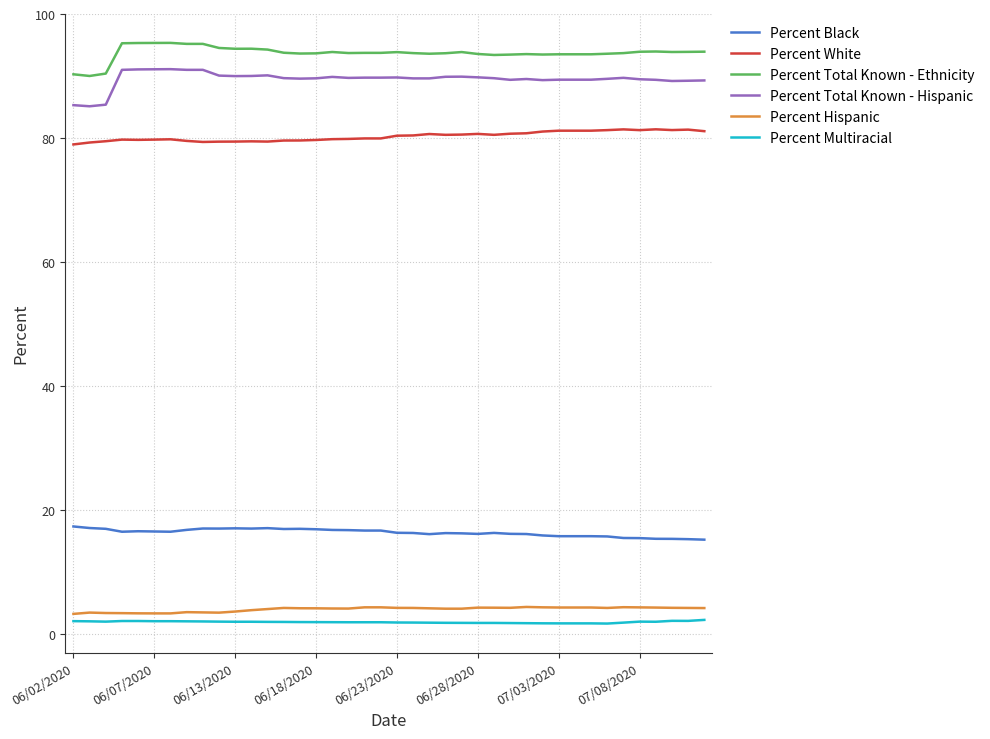

Does the chart display data point markers on the line(s)?

No